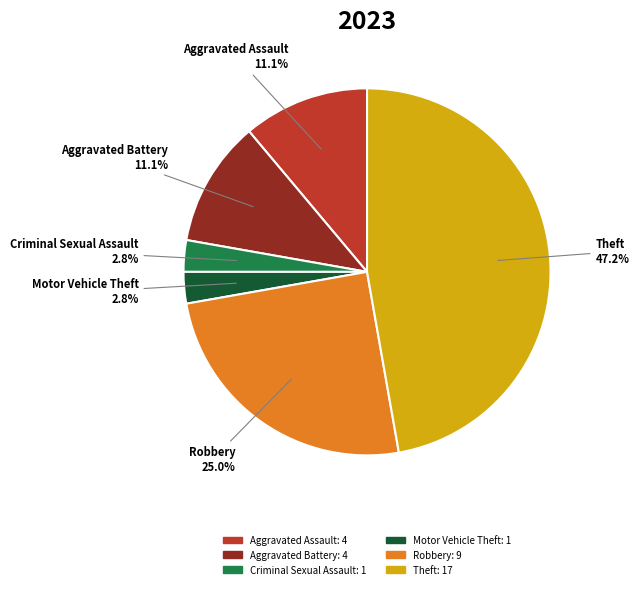

What percentage is the Robbery slice, to the nearest percent?

25%